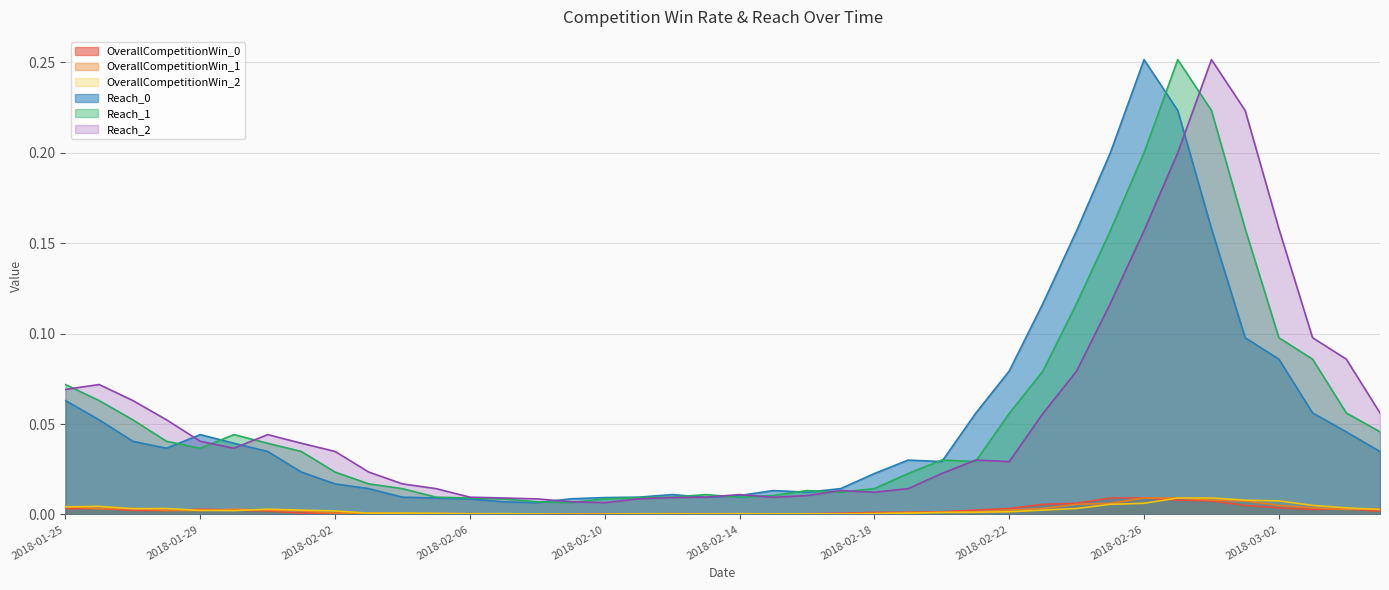

Rank the categories by Reach_2 value from highest to lowest.

2018-02-28, 2018-03-01, 2018-02-27, 2018-03-02, 2018-02-26, 2018-02-25, 2018-03-03, 2018-03-04, 2018-02-24, 2018-01-26, 2018-01-25, 2018-01-27, 2018-03-05, 2018-02-23, 2018-01-28, 2018-01-31, 2018-01-29, 2018-02-01, 2018-01-30, 2018-02-02, 2018-02-21, 2018-02-22, 2018-02-03, 2018-02-20, 2018-02-04, 2018-02-19, 2018-02-05, 2018-02-17, 2018-02-18, 2018-02-14, 2018-02-16, 2018-02-06, 2018-02-13, 2018-02-15, 2018-02-12, 2018-02-07, 2018-02-11, 2018-02-08, 2018-02-09, 2018-02-10